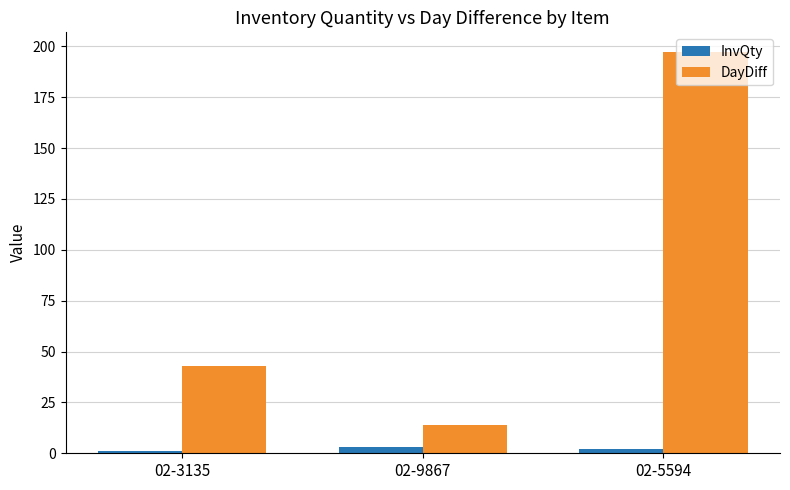

What is the label of the 1st bar from the left?

02-3135